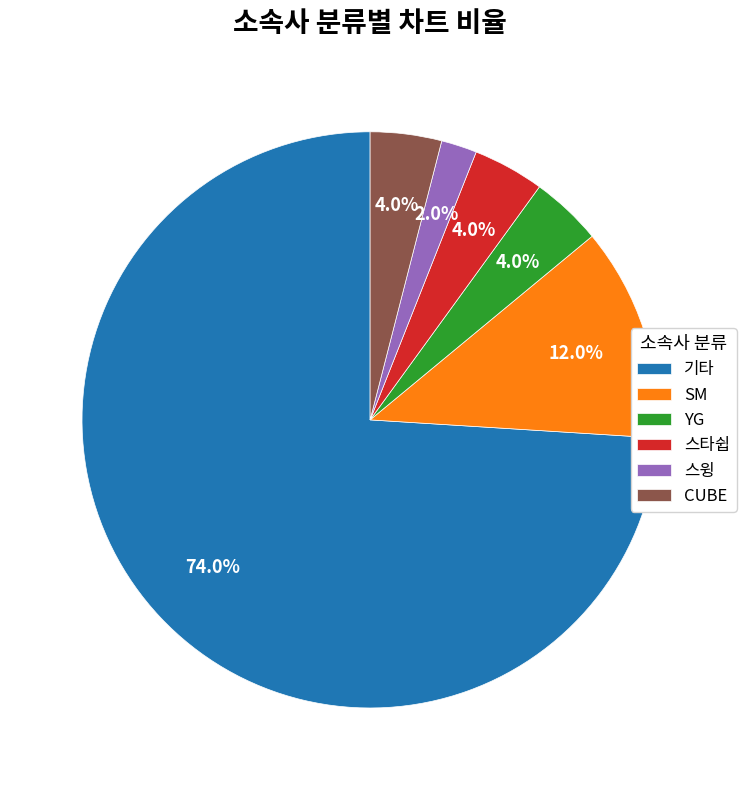

Does any single category account for the majority?

Yes